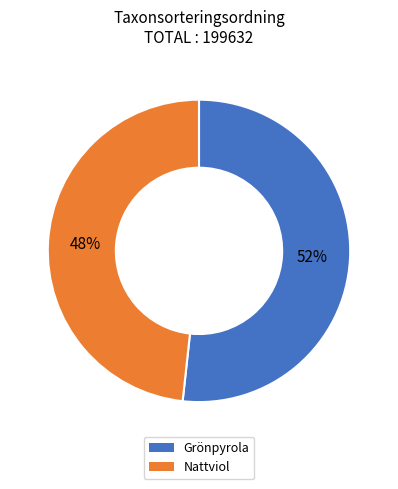

What percentage is the Grönpyrola slice, to the nearest percent?

52%